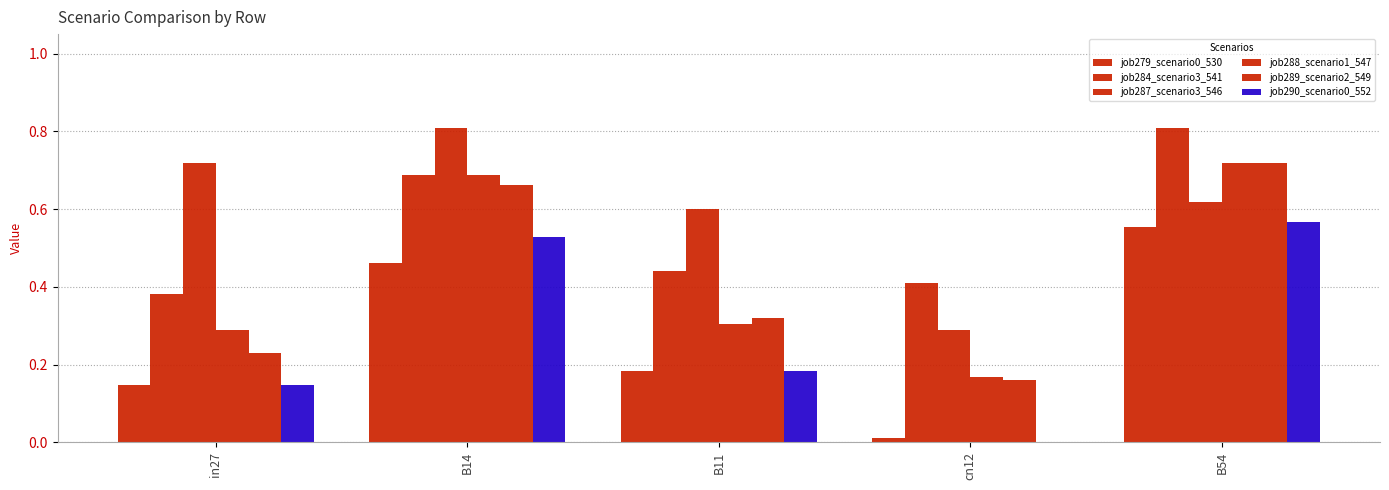

How many values in job290_scenario0_552 are above zero?

4